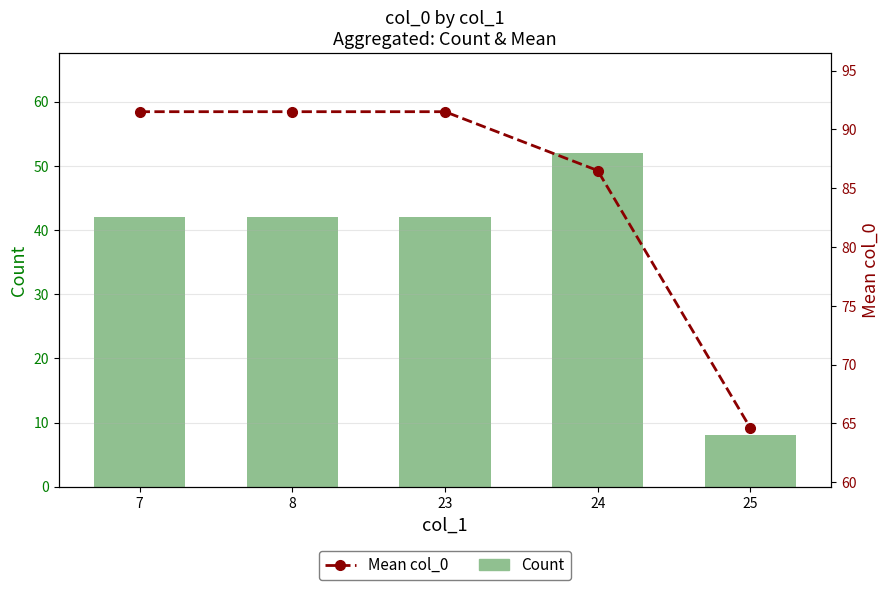

What is the spread (max minus min) of values at 8?

49.5